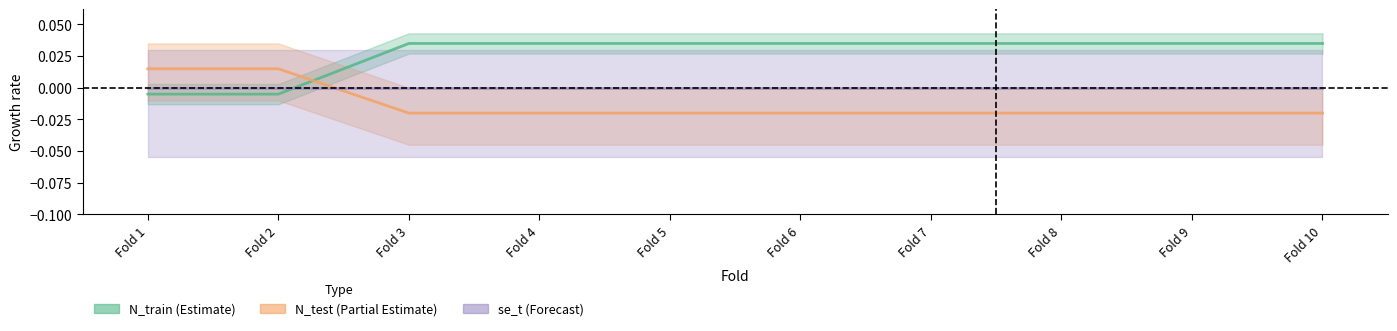

Where does the N_test (Partial Estimate) series first go above 0?

Fold 1